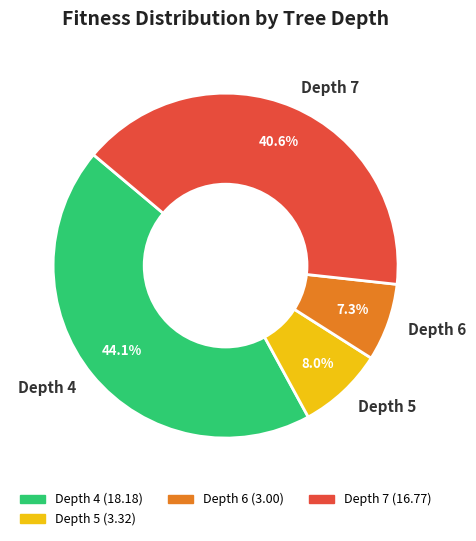

Approximately how many times larger is the value at Depth 7 compared to Depth 5?

5.1